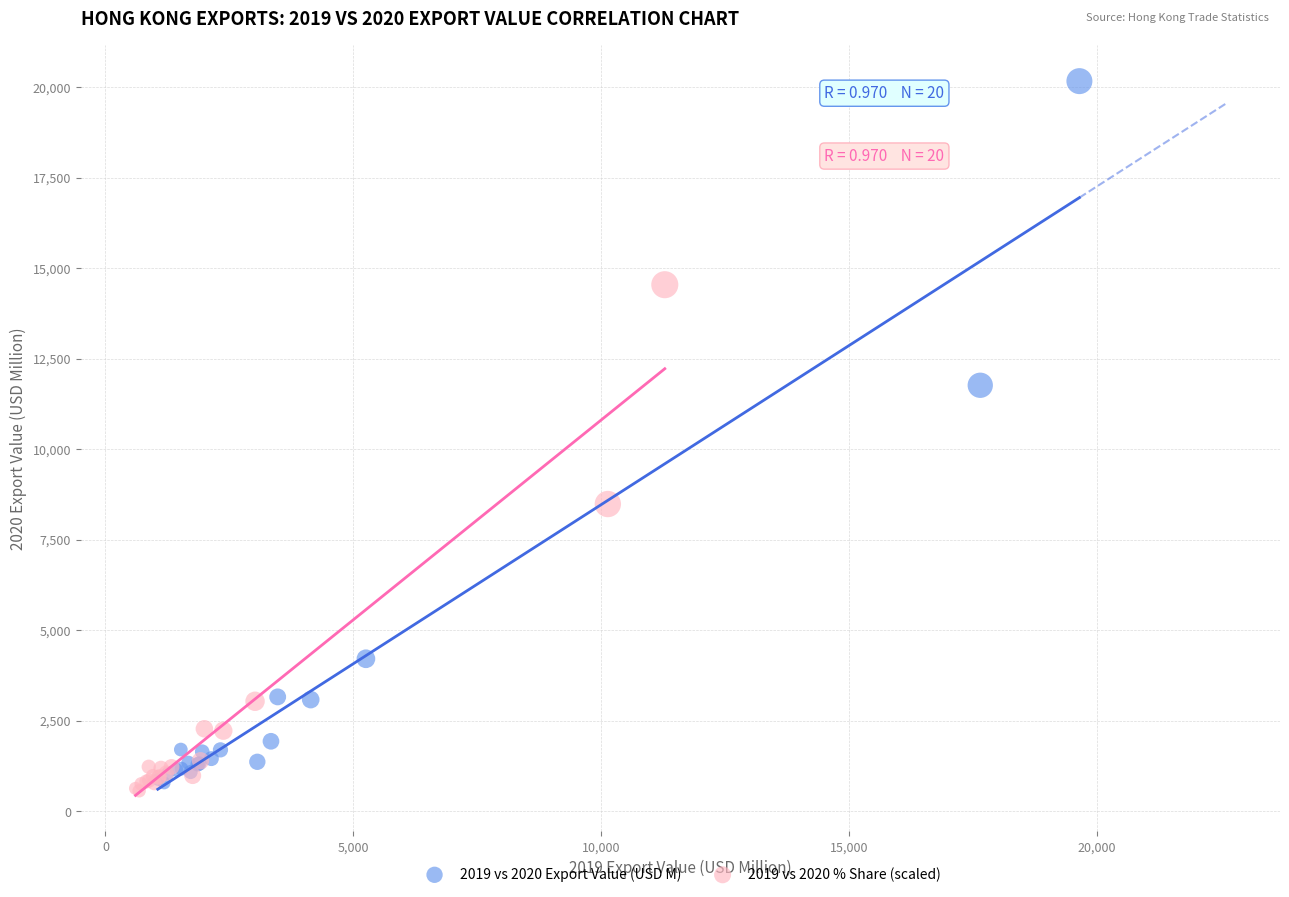

Which series reaches the minimum Y coordinate?

2019 vs 2020 % Share (scaled)